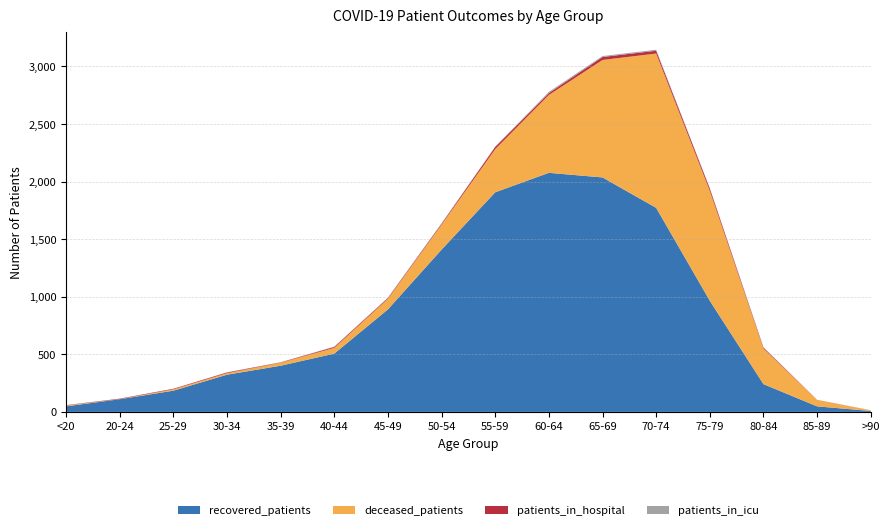

Reading left to right, what are all the values shown in this chart?

patients_in_hospital: <20=3	20-24=4	25-29=5	30-34=6	35-39=3	40-44=8	45-49=7	50-54=8	55-59=19	60-64=16	65-69=26	70-74=24	75-79=20	80-84=8	85-89=1	>90=1
patients_in_icu: <20=1	20-24=0	25-29=0	30-34=2	35-39=1	40-44=3	45-49=3	50-54=4	55-59=3	60-64=11	65-69=8	70-74=9	75-79=3	80-84=3	85-89=1	>90=0
recovered_patients: <20=48	20-24=110	25-29=184	30-34=323	35-39=401	40-44=506	45-49=890	50-54=1409	55-59=1907	60-64=2076	65-69=2036	70-74=1772	75-79=965	80-84=241	85-89=48	>90=8
deceased_patients: <20=7	20-24=1	25-29=12	30-34=13	35-39=26	40-44=50	45-49=92	50-54=217	55-59=375	60-64=676	65-69=1020	70-74=1340	75-79=955	80-84=310	85-89=55	>90=5